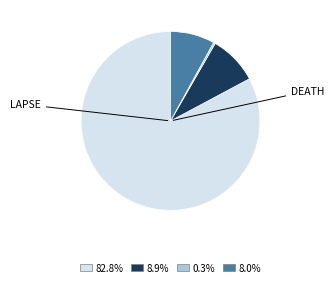

Does any single category account for the majority?

Yes